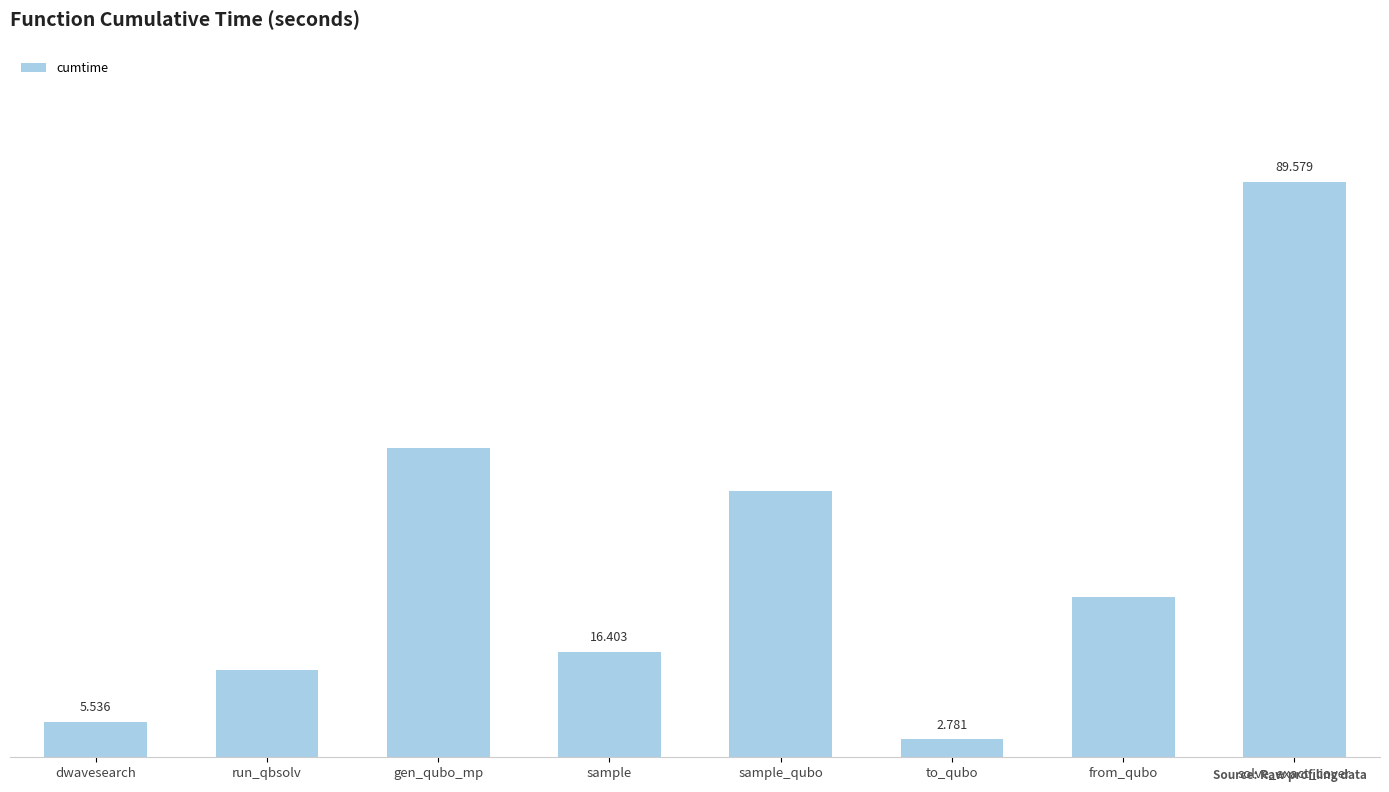

Where does the data first go above 24?

gen_qubo_mp